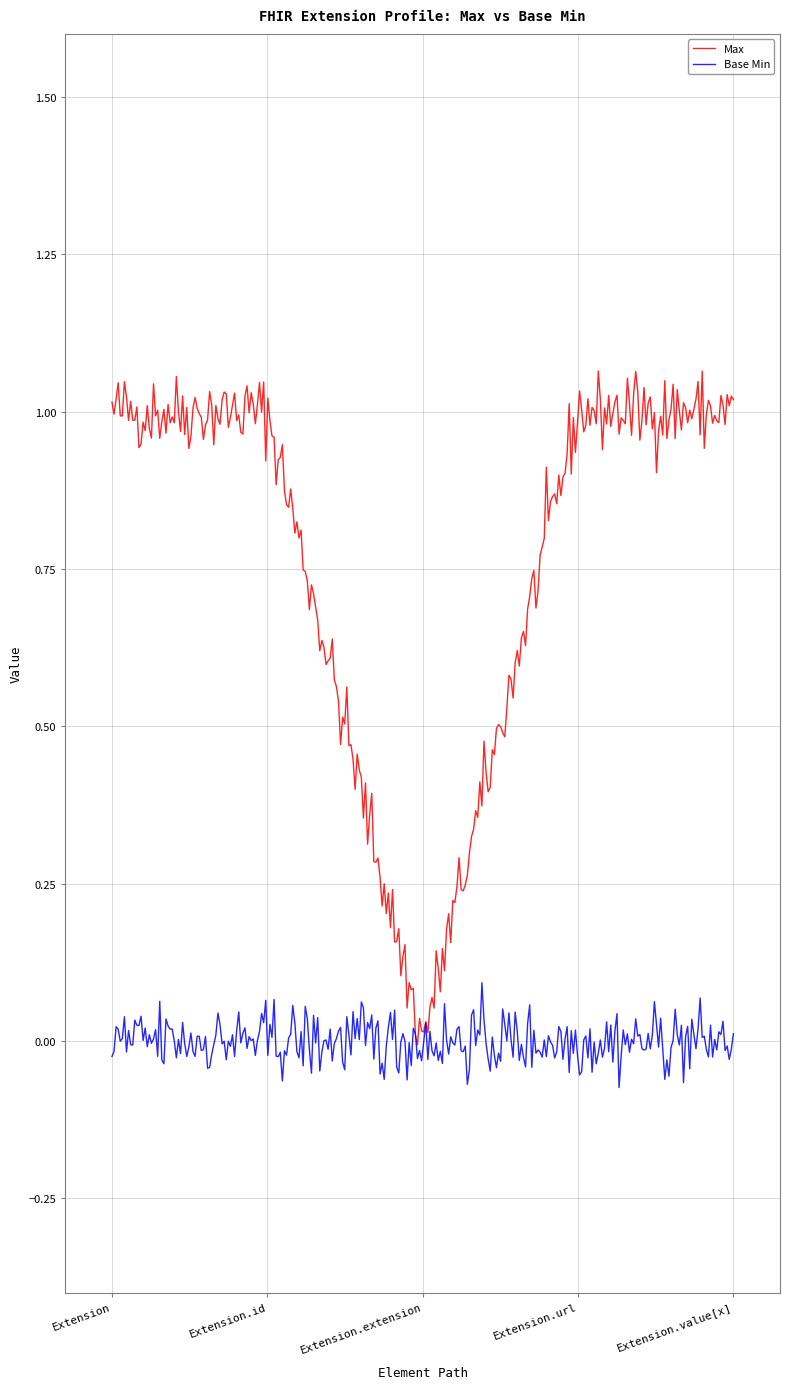

List the series in order of their overall mean, lowest first.

Base Min, Max